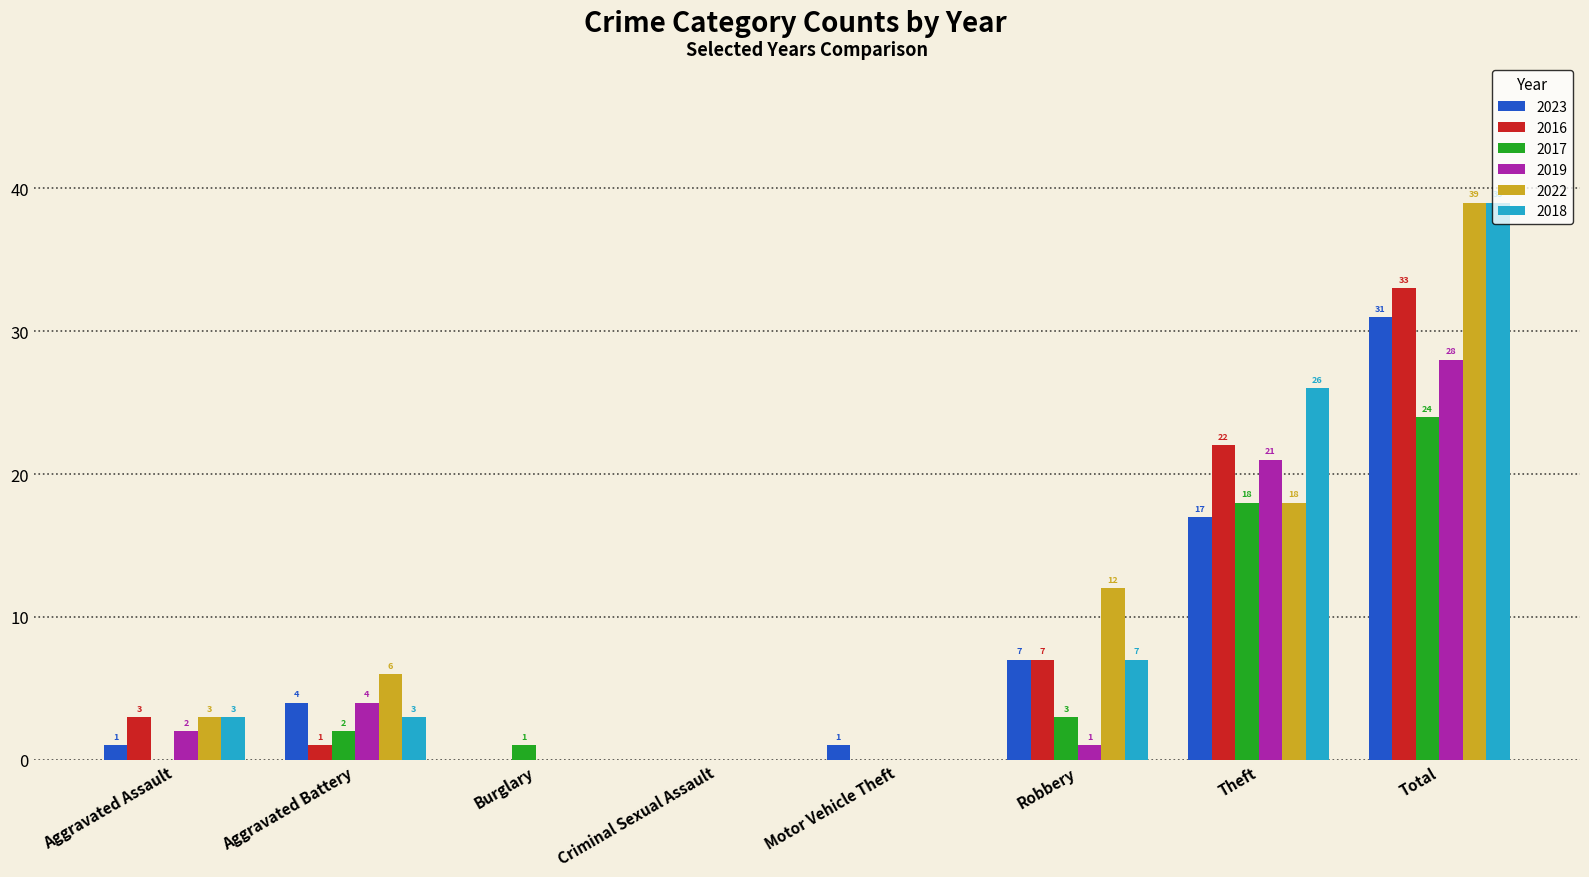

What are all the series names shown in the legend?

2023, 2016, 2017, 2019, 2022, 2018